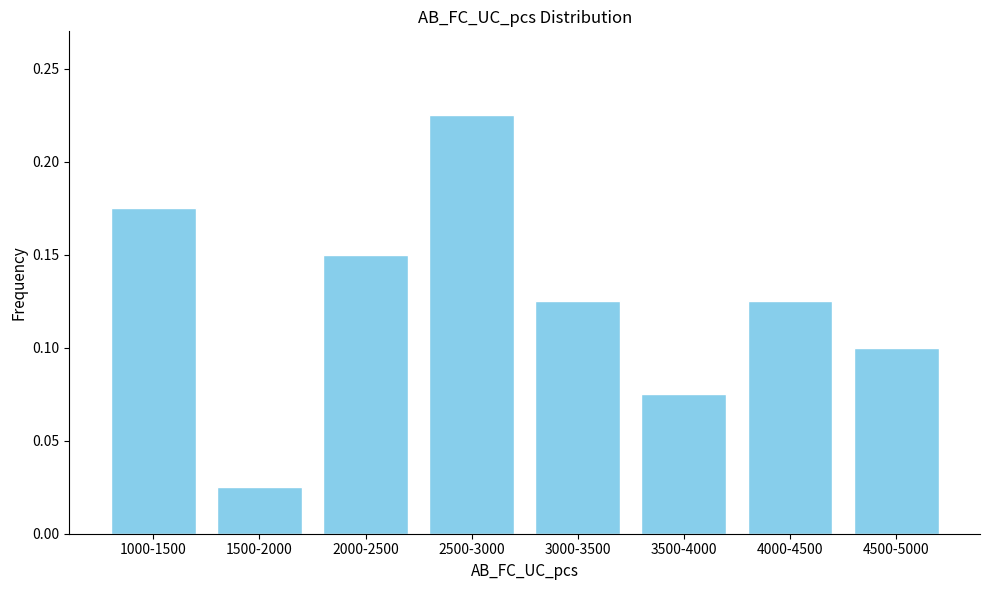

Which label corresponds to the smallest value in the chart?

1500-2000